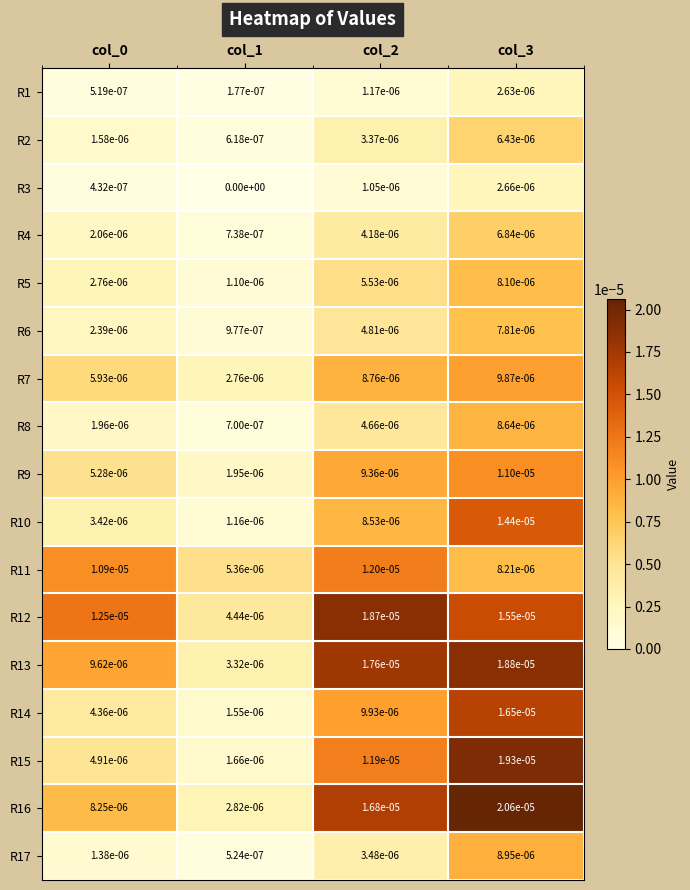

Which label corresponds to the smallest value in the chart?

col_1